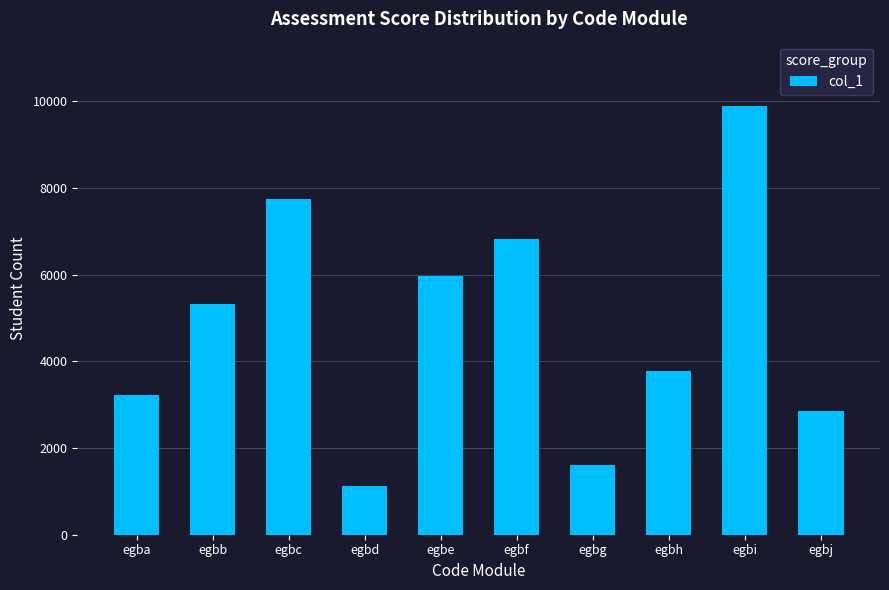

What is the value of the 10th bar from the left?

2849